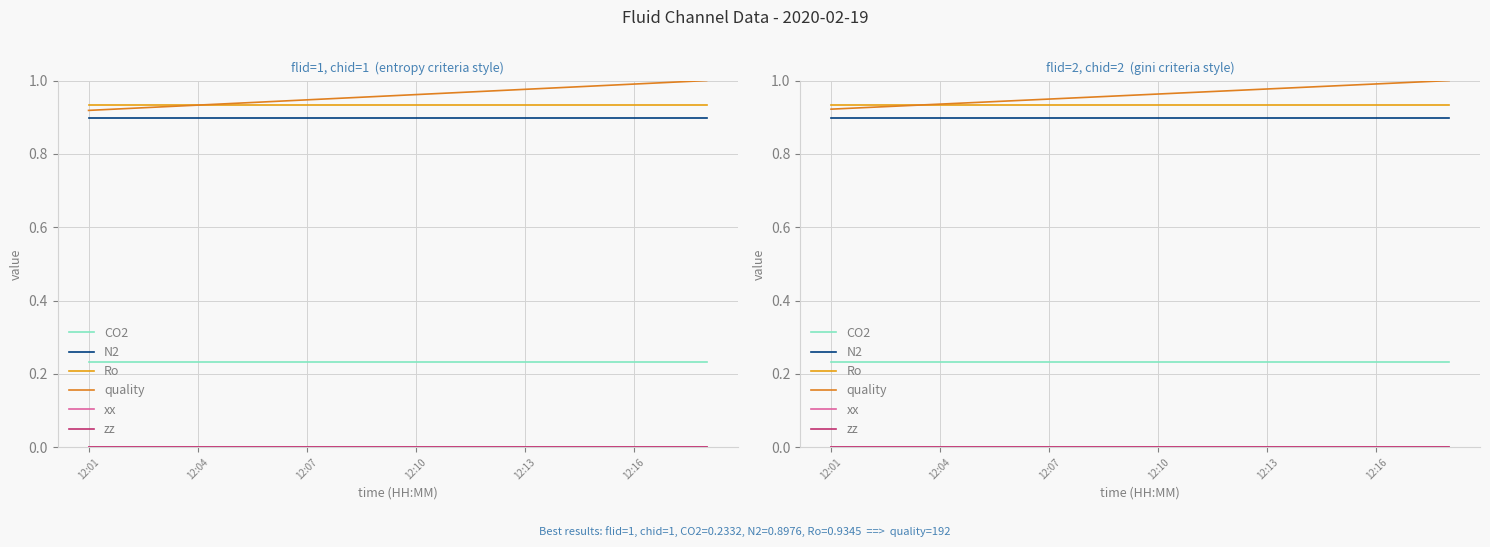

What is the label of the 14th point from the right?

12:13